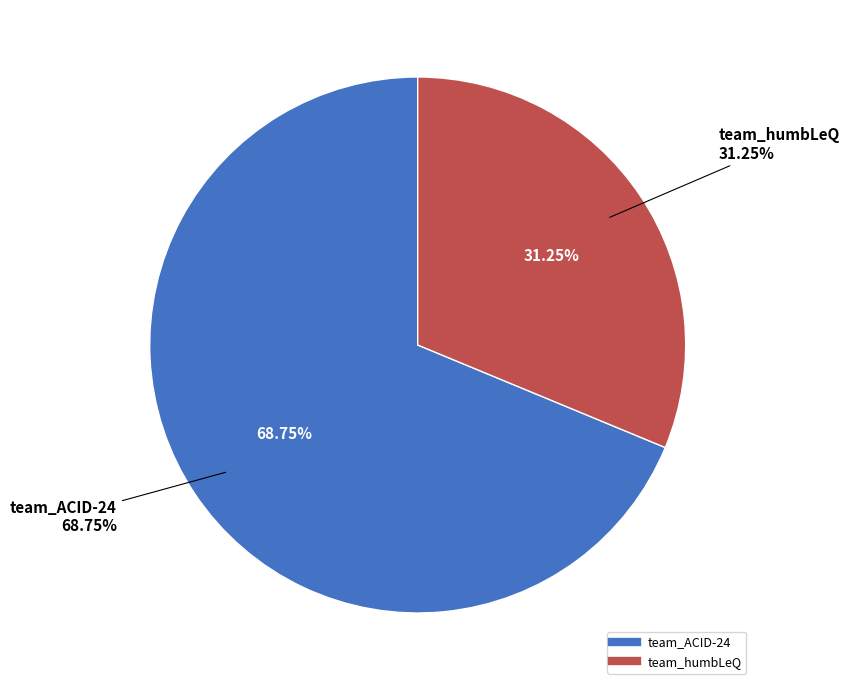

What percentage is NOT represented by team_ACID-24?

31.2%